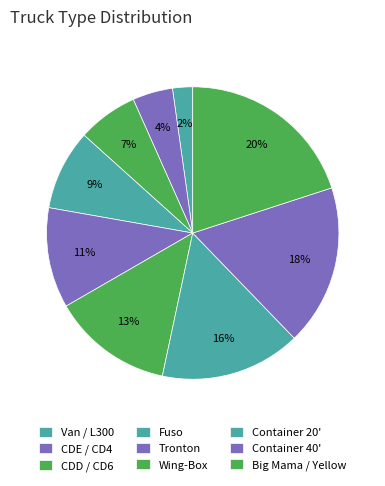

Rank the categories by value from highest to lowest.

Big Mama / Yellow, Container 40', Container 20', Wing-Box, Tronton, Fuso, CDD / CD6, CDE / CD4, Van / L300